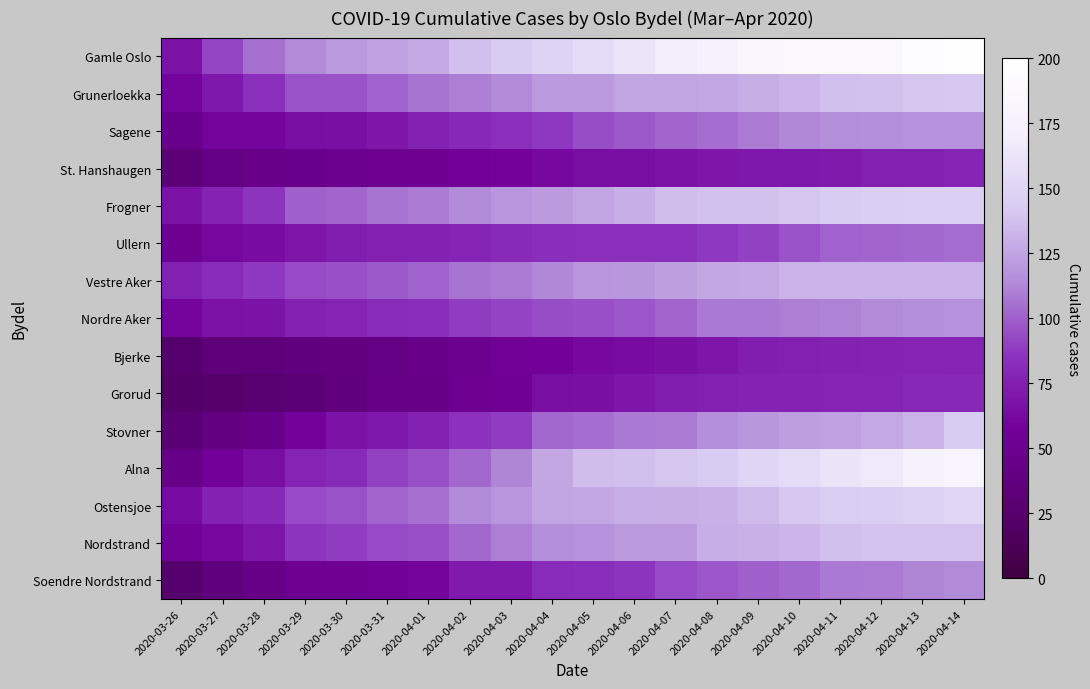

Which has a higher value, 2020-04-09 or 2020-04-11?

2020-04-11